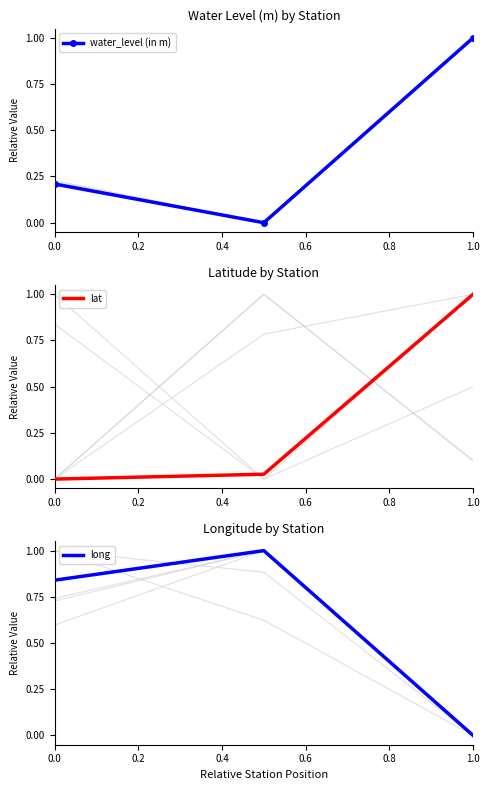

Reading left to right, what are all the values shown in this chart?

water_level (in m): 0.0=0.2	0.2=0.0	0.4=1.0
lat: 0.0=0.0	0.2=0.0	0.4=1.0
long: 0.0=0.8	0.2=1.0	0.4=0.0